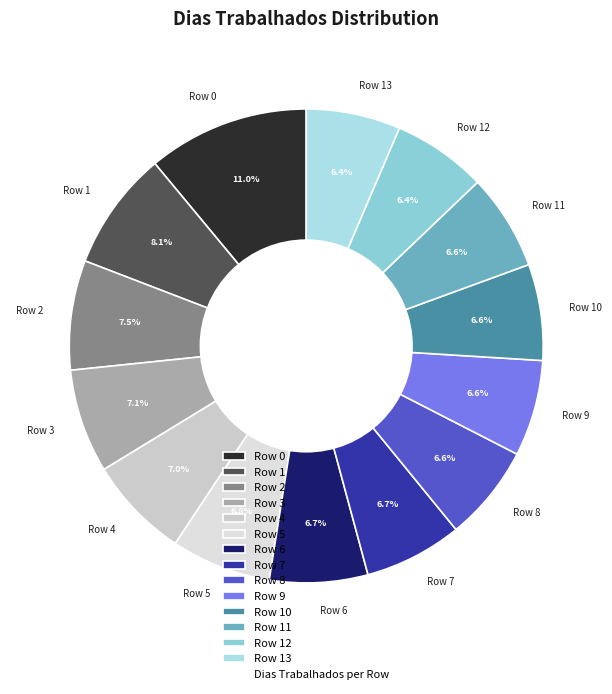

Does Row 6 account for over 50% of the chart?

No